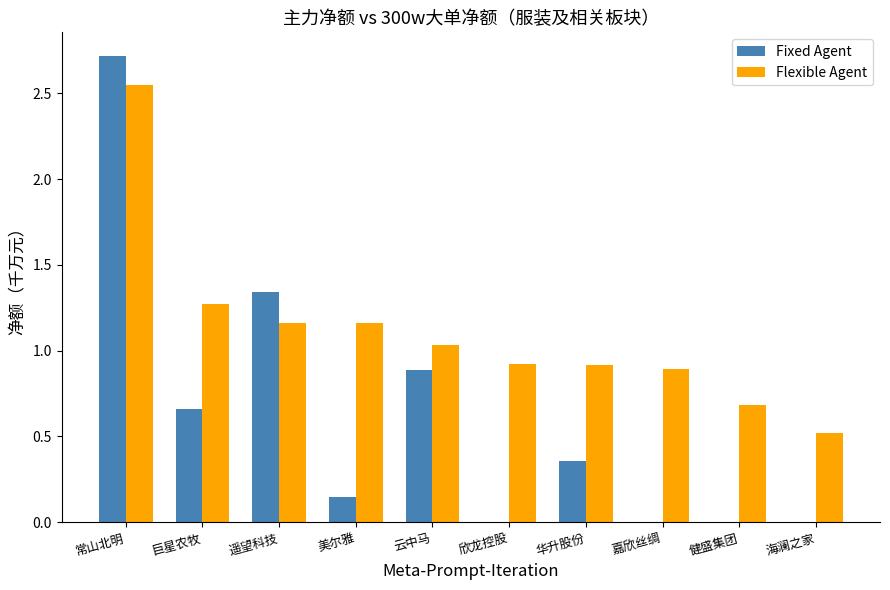

Between 云中马 and 华升股份, which series saw the biggest shift?

Fixed Agent